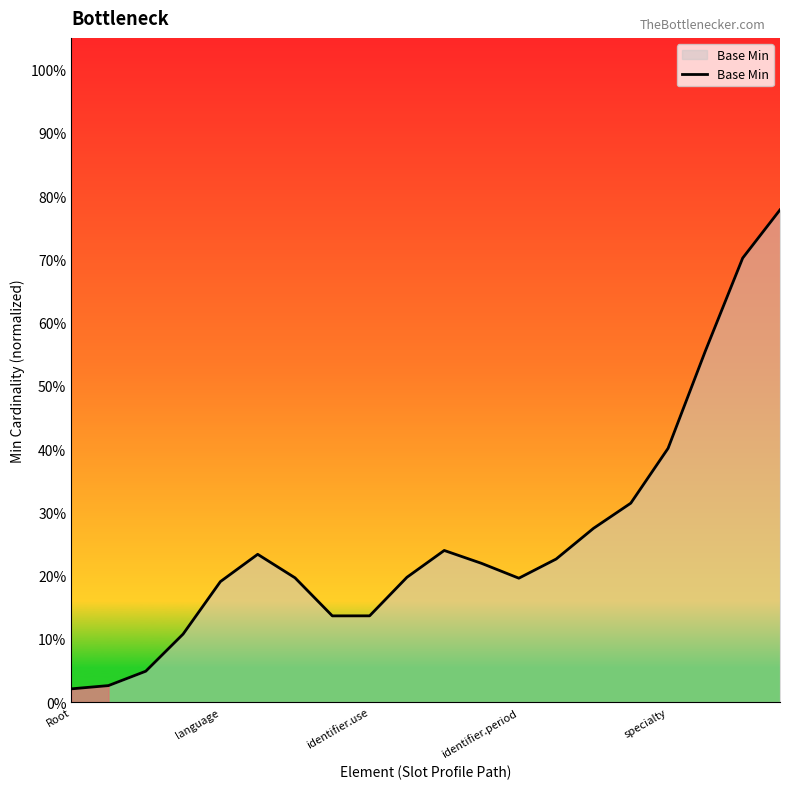

Is this an area chart (filled region under the line)?

Yes